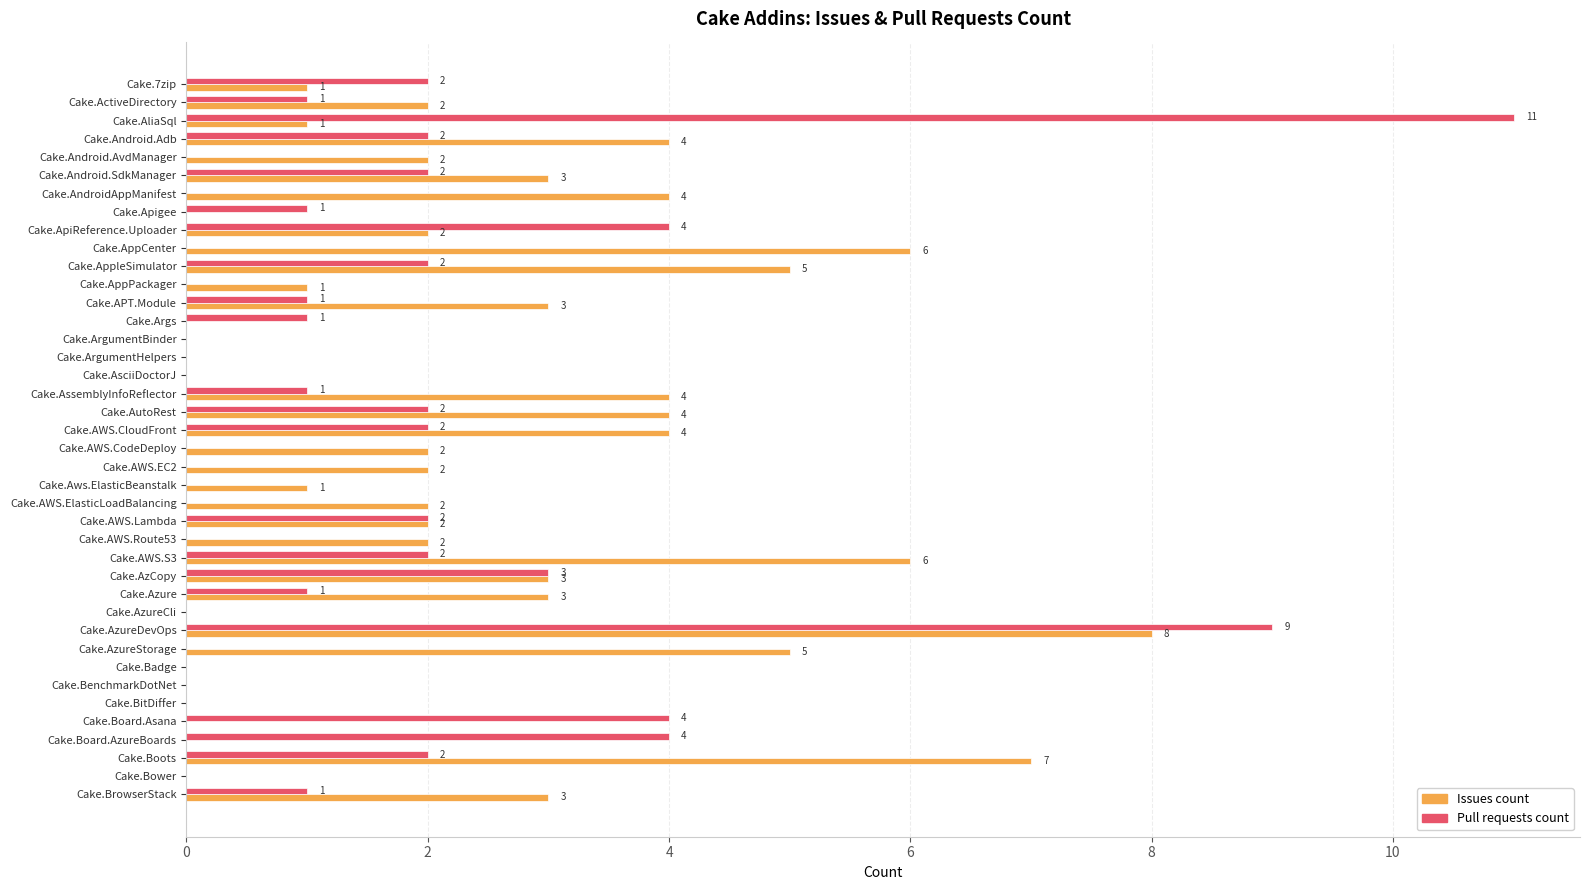

What is the total value across all series at Cake.AzCopy?

6